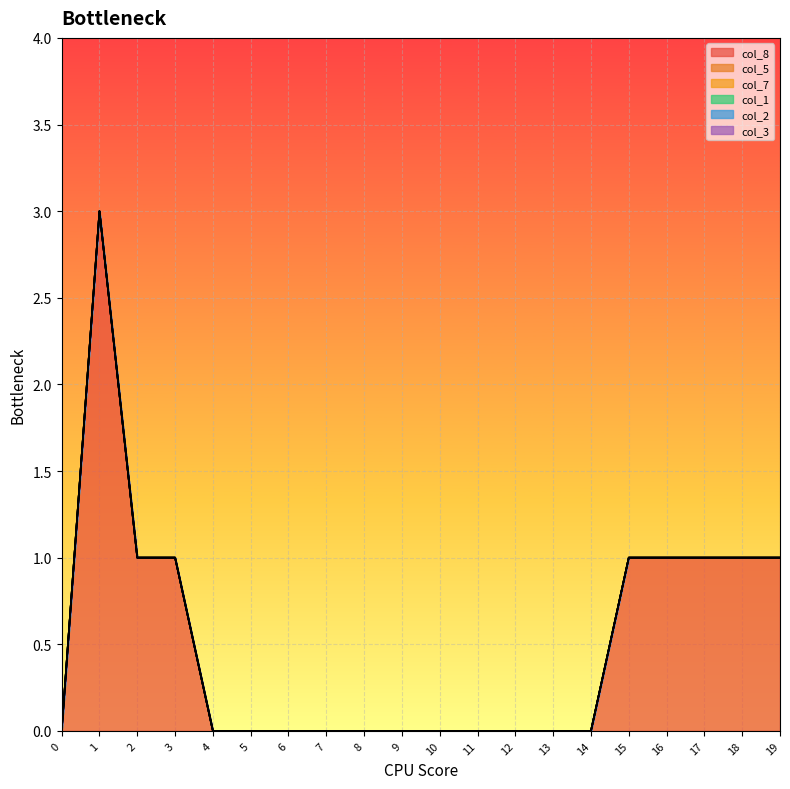

True or false: col_3 and col_5 intersect in this chart.

False